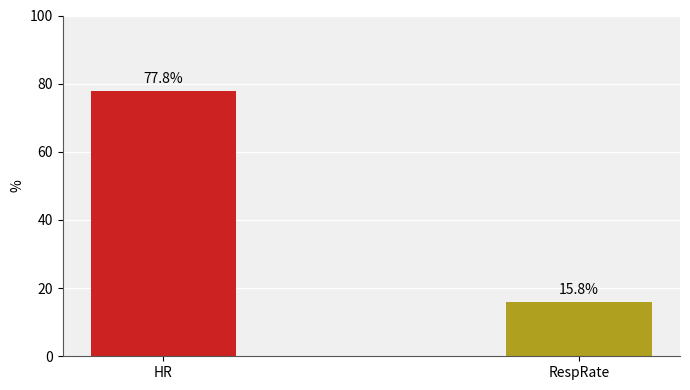

What is the sum of the values at RespRate and HR?

93.6